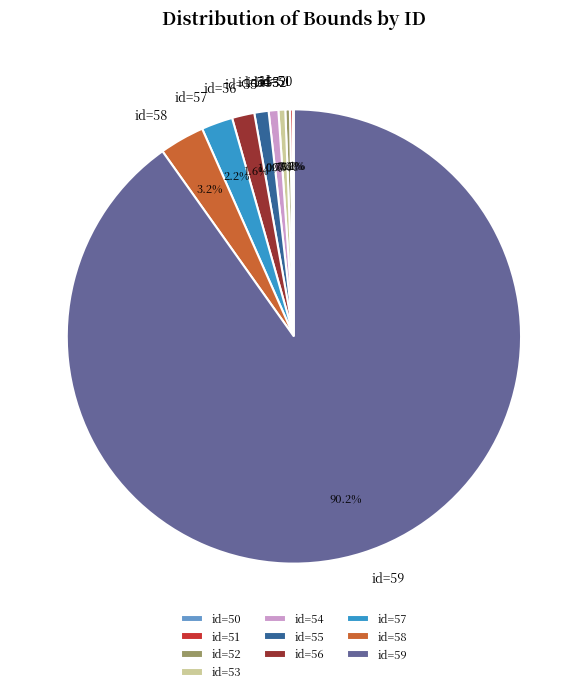

What percentage is NOT represented by id=59?

9.8%